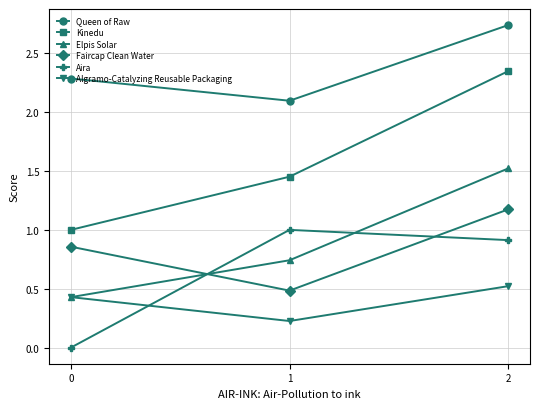

Does the chart display data point markers on the line(s)?

Yes